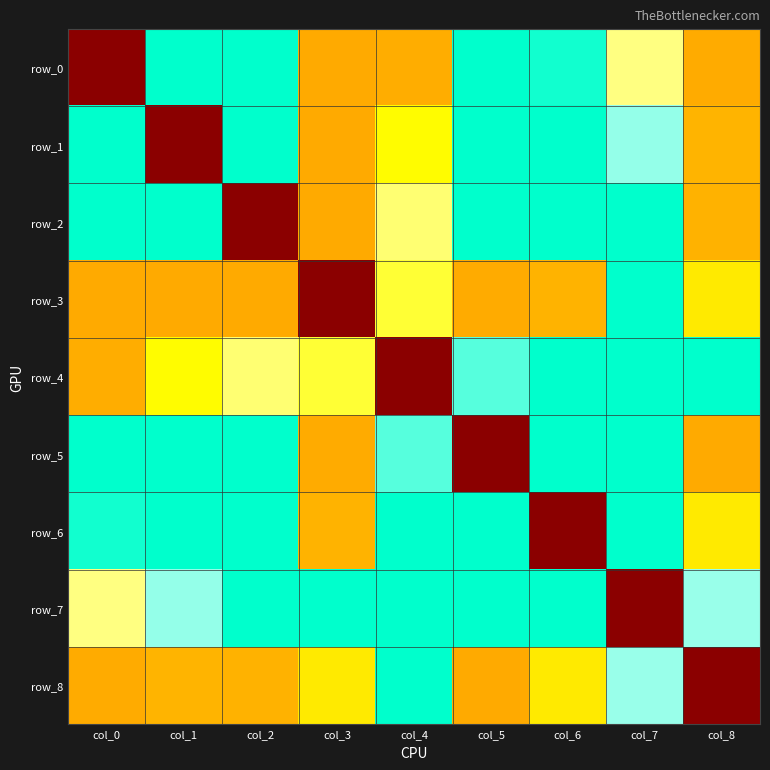

List the series in order of their peak value, highest first.

row_0, row_1, row_2, row_3, row_4, row_5, row_6, row_7, row_8